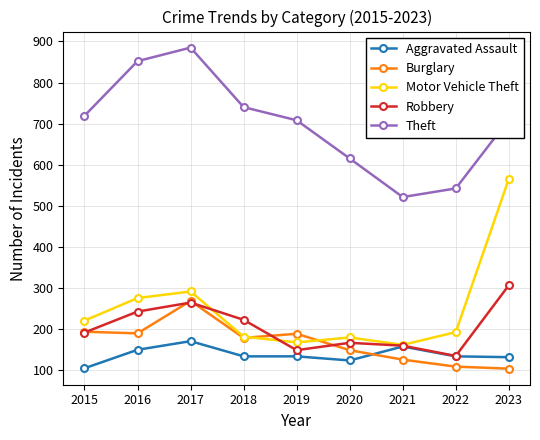

What is the difference between the Robbery values at 2022 and 2017?

130